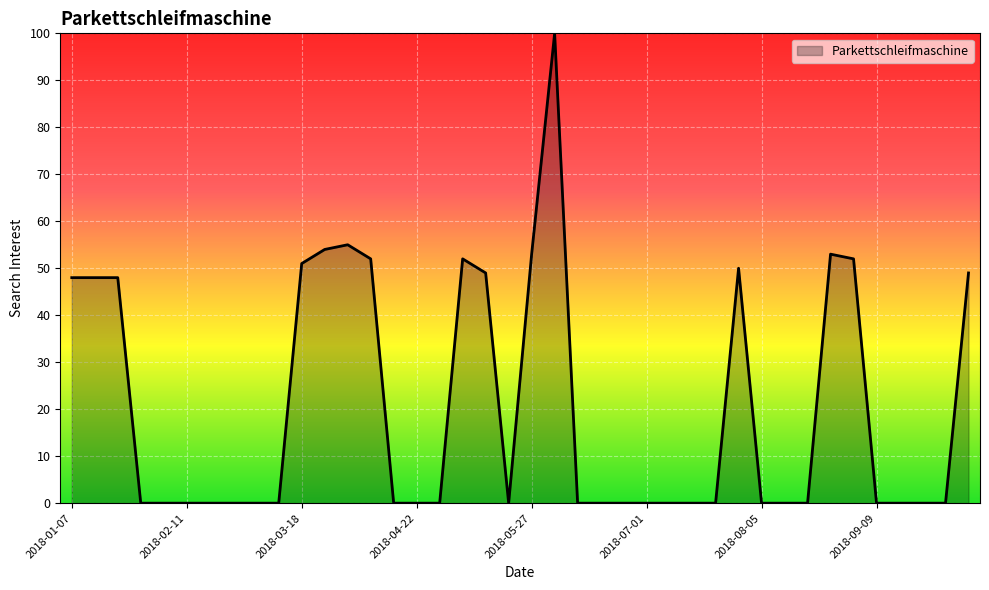

What is the maximum value shown in the chart?

100